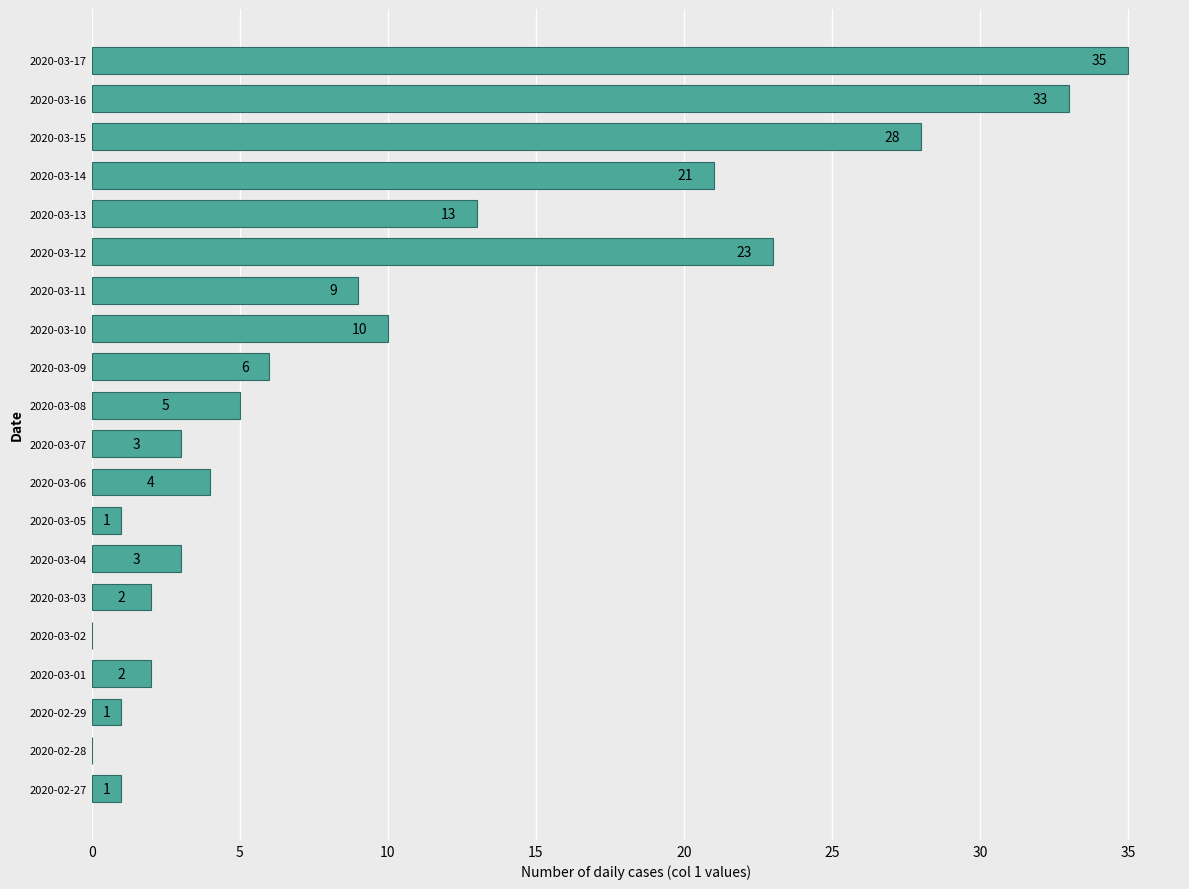

What is the greatest value displayed?

35